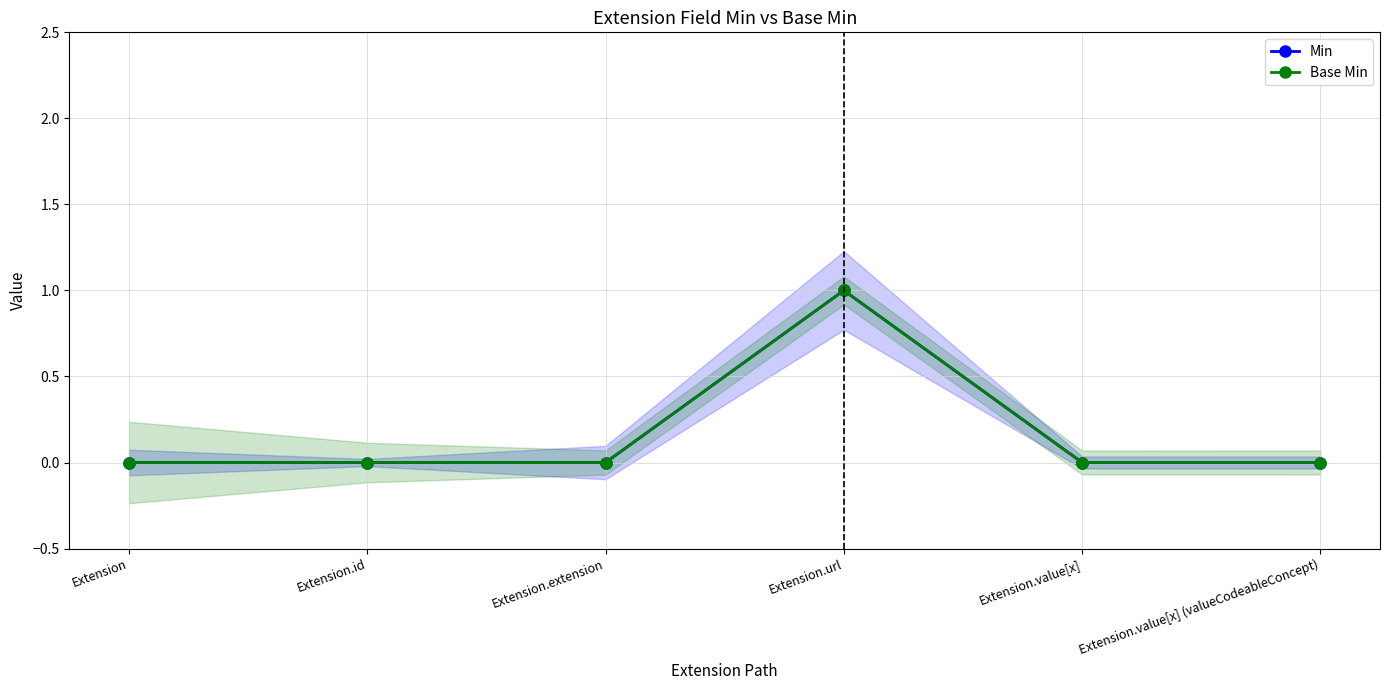

Which series changed the most between Extension and Extension.id?

Min